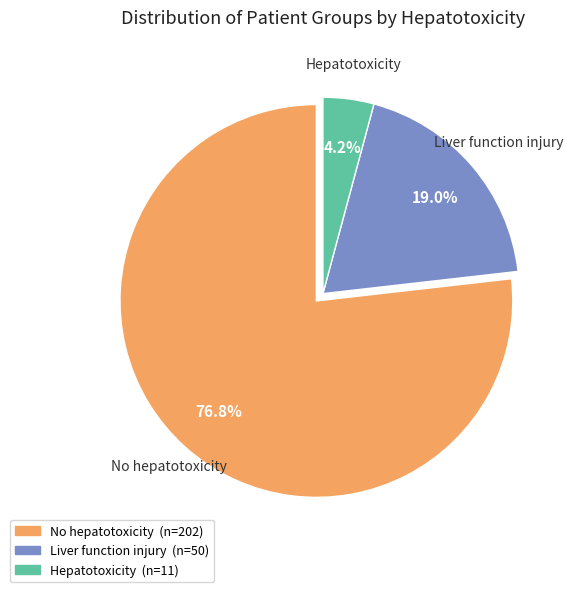

Does any single category account for the majority?

Yes